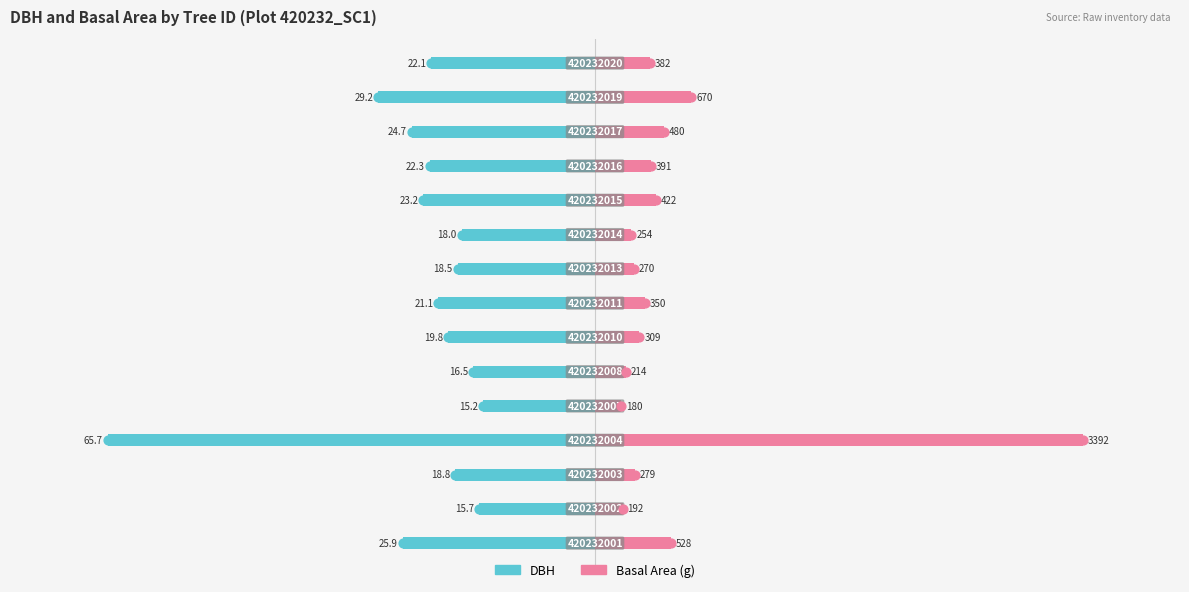

Which series reaches the maximum Y coordinate?

Basal Area (g)